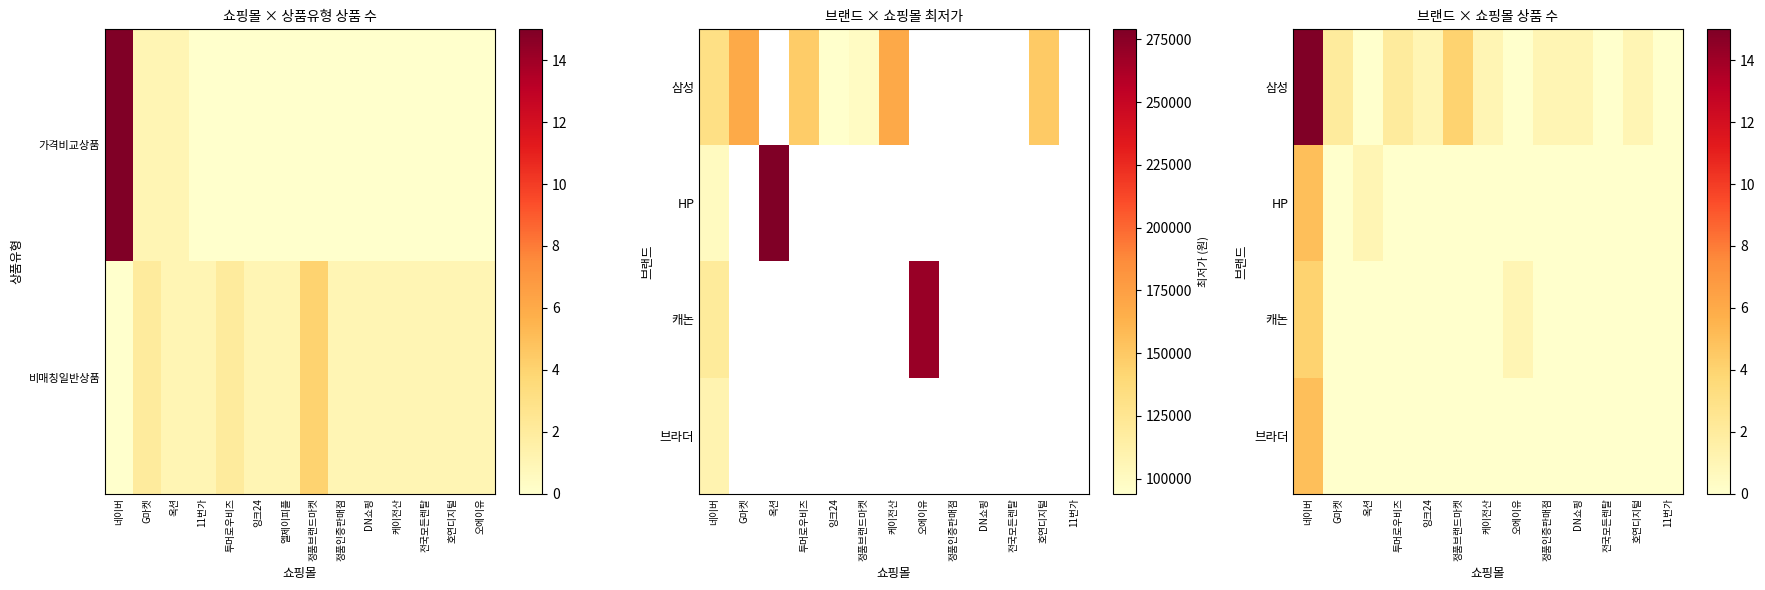

What is the difference between the HP values at 잉크24 and 네이버?

5